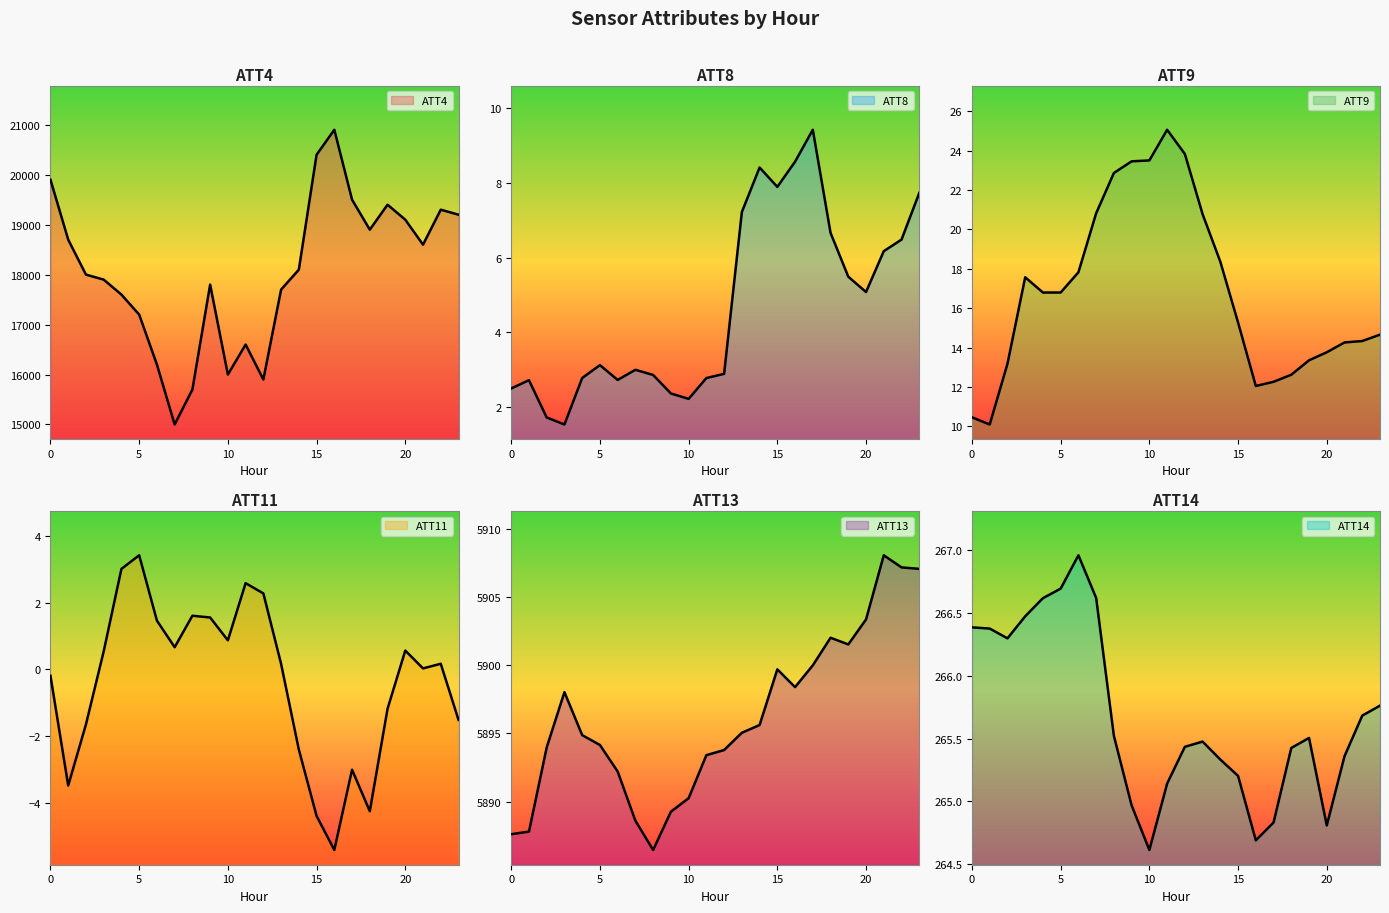

Reading right to left, what are all the values shown in this chart?

ATT4: 19200.0	19300.0	18600.0	19100.0	19400.0	18900.0	19500.0	20900.0	20400.0	18100.0	17700.0	15900.0	16600.0	16000.0	17800.0	15700.0	15000.0	16200.0	17200.0	17600.0	17900.0	18000.0	18700.0	19900.0
ATT8: 7.7	6.5	6.2	5.1	5.5	6.7	9.4	8.6	7.9	8.4	7.2	2.9	2.8	2.2	2.4	2.9	3.0	2.7	3.1	2.8	1.5	1.7	2.7	2.5
ATT9: 14.7	14.3	14.3	13.8	13.4	12.6	12.3	12.0	15.3	18.4	20.8	23.8	25.1	23.5	23.5	22.9	20.8	17.8	16.8	16.8	17.6	13.2	10.1	10.5
ATT11: -1.5	0.2	0.0	0.6	-1.2	-4.3	-3.0	-5.4	-4.4	-2.4	0.2	2.3	2.6	0.9	1.6	1.6	0.7	1.5	3.4	3.0	0.5	-1.6	-3.5	-0.2
ATT13: 5907.1	5907.2	5908.1	5903.4	5901.5	5902.0	5900.0	5898.4	5899.7	5895.6	5895.1	5893.8	5893.4	5890.3	5889.3	5886.5	5888.6	5892.2	5894.2	5894.9	5898.0	5894.0	5887.8	5887.6
ATT14: 265.8	265.7	265.4	264.8	265.5	265.4	264.8	264.7	265.2	265.3	265.5	265.4	265.1	264.6	265.0	265.5	266.6	267.0	266.7	266.6	266.5	266.3	266.4	266.4